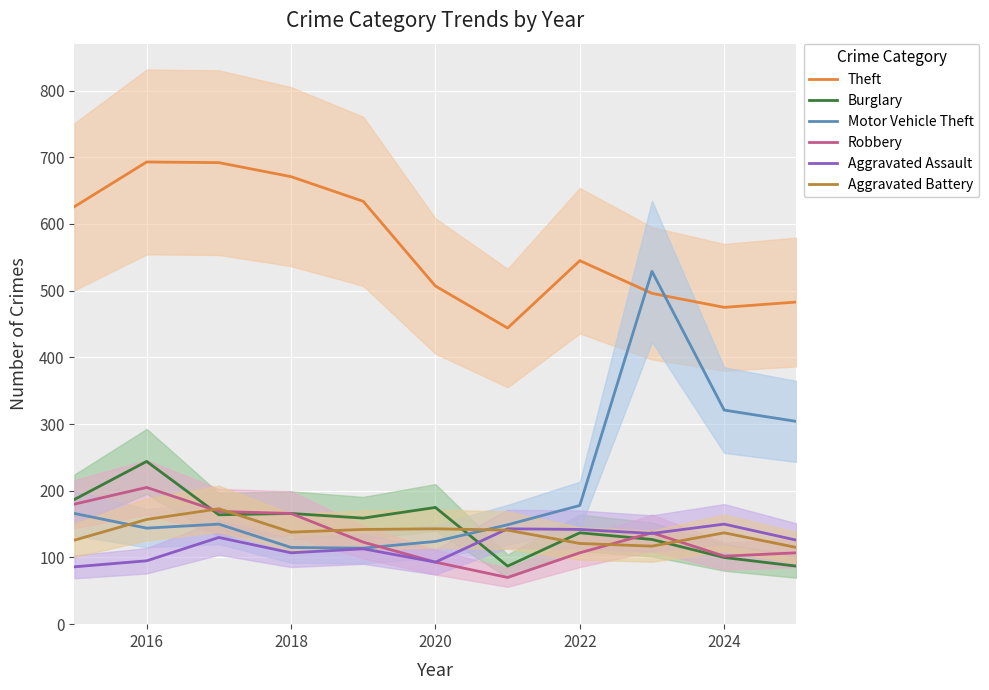

True or false: Theft and Burglary cross at least once.

False